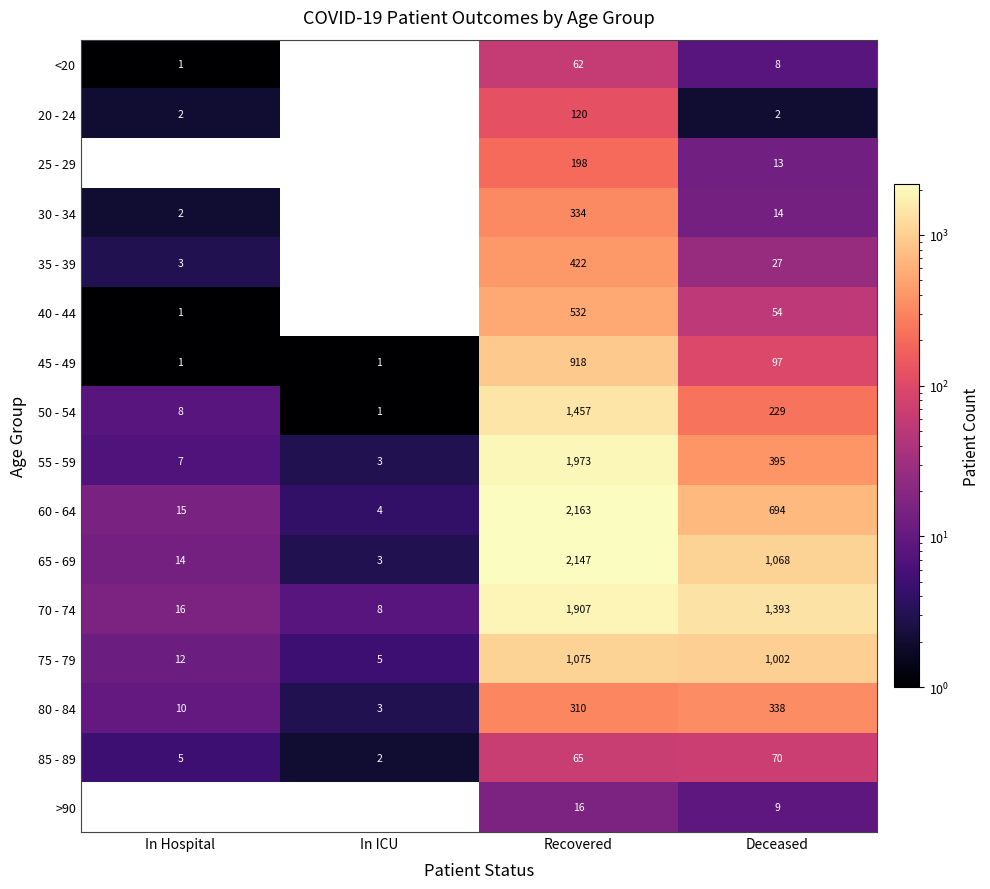

Which series changed the most between In ICU and Deceased?

70 - 74